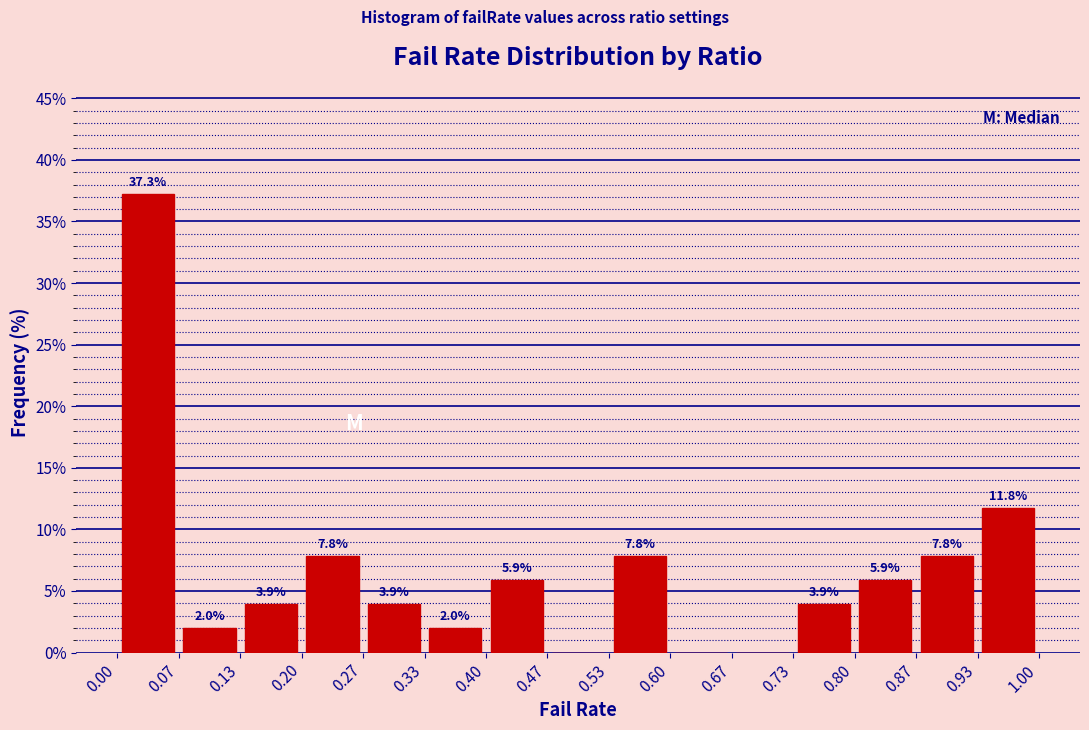

Over which range of the x-axis is the bar tallest?

0.00 to 0.07